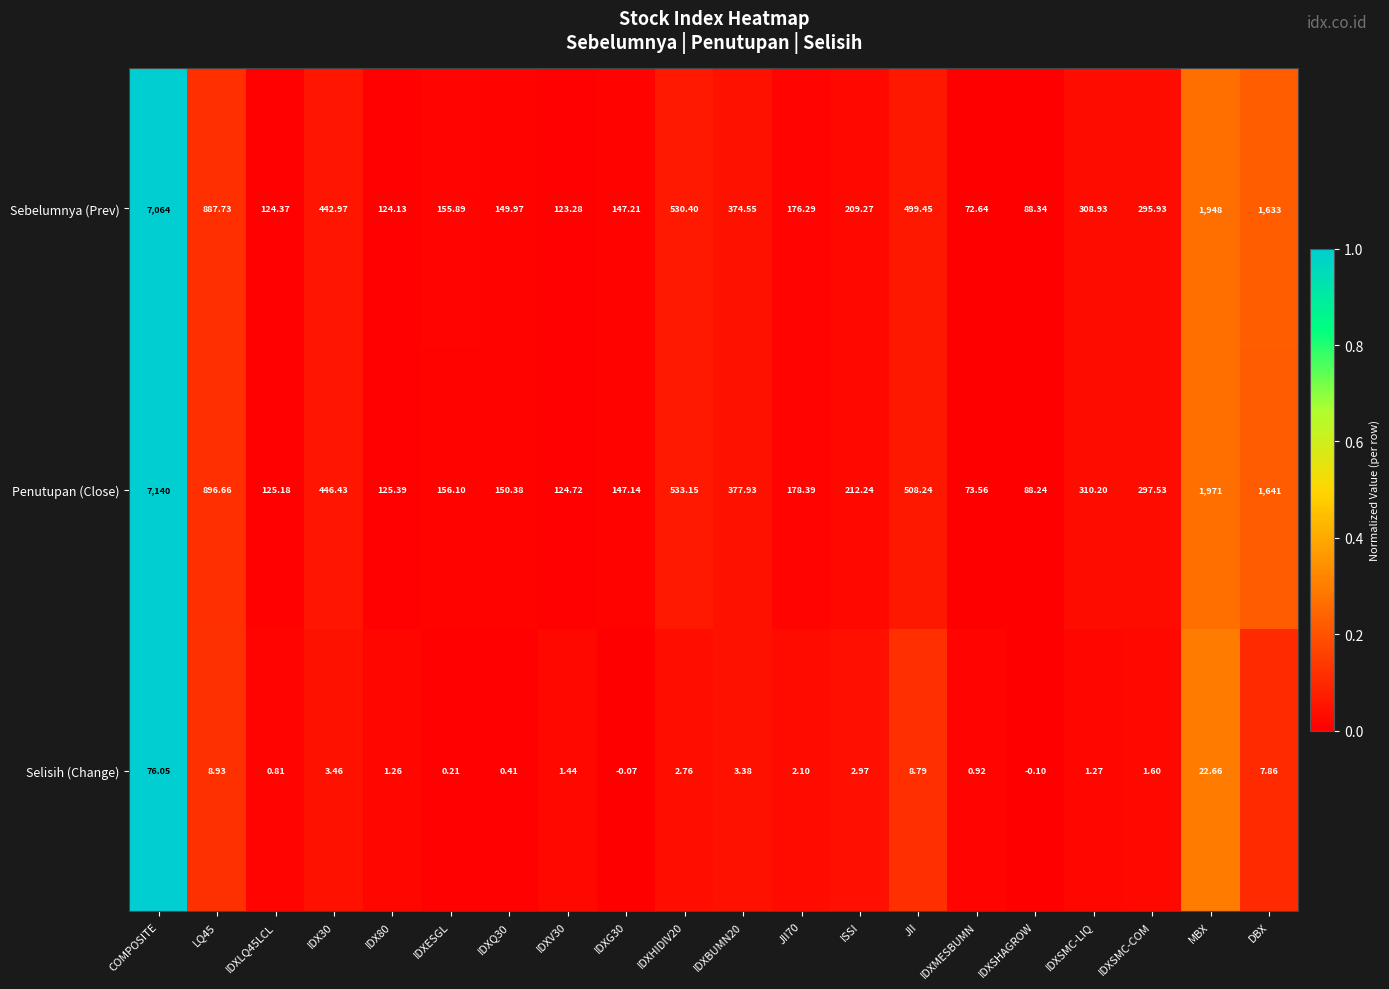

Which series has the largest total across all categories?

Penutupan (Close)